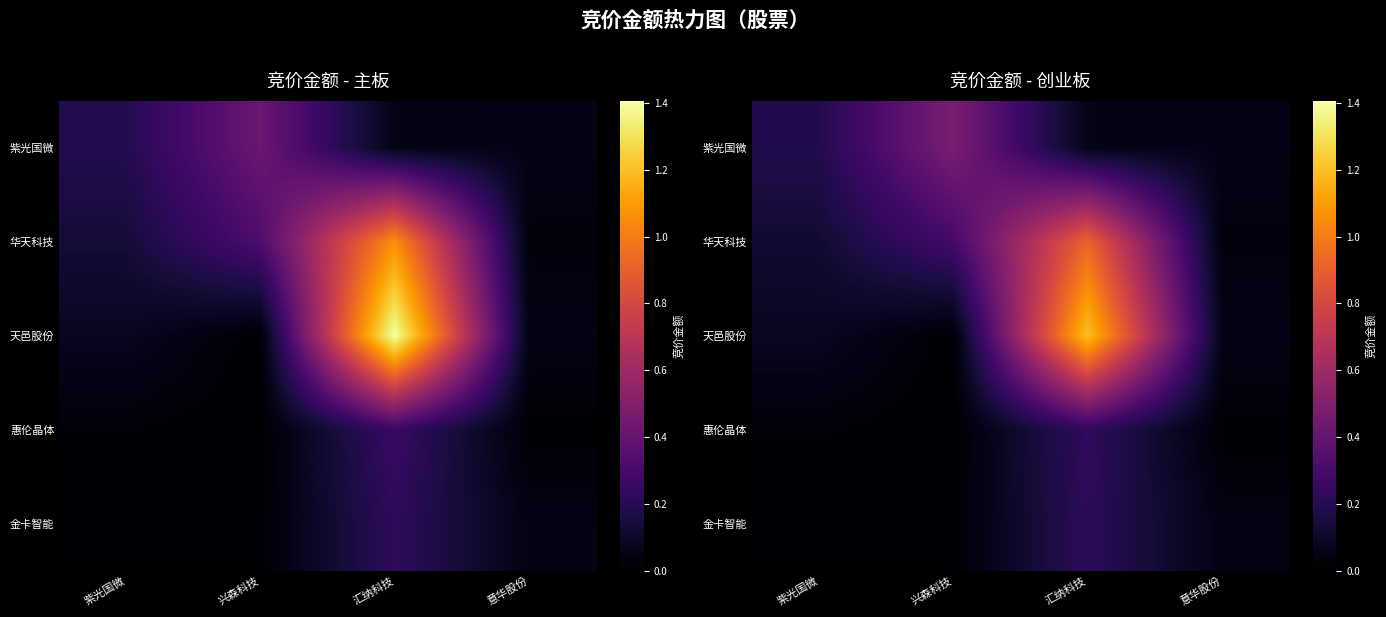

Which series has the largest range (max minus min)?

天邑股份